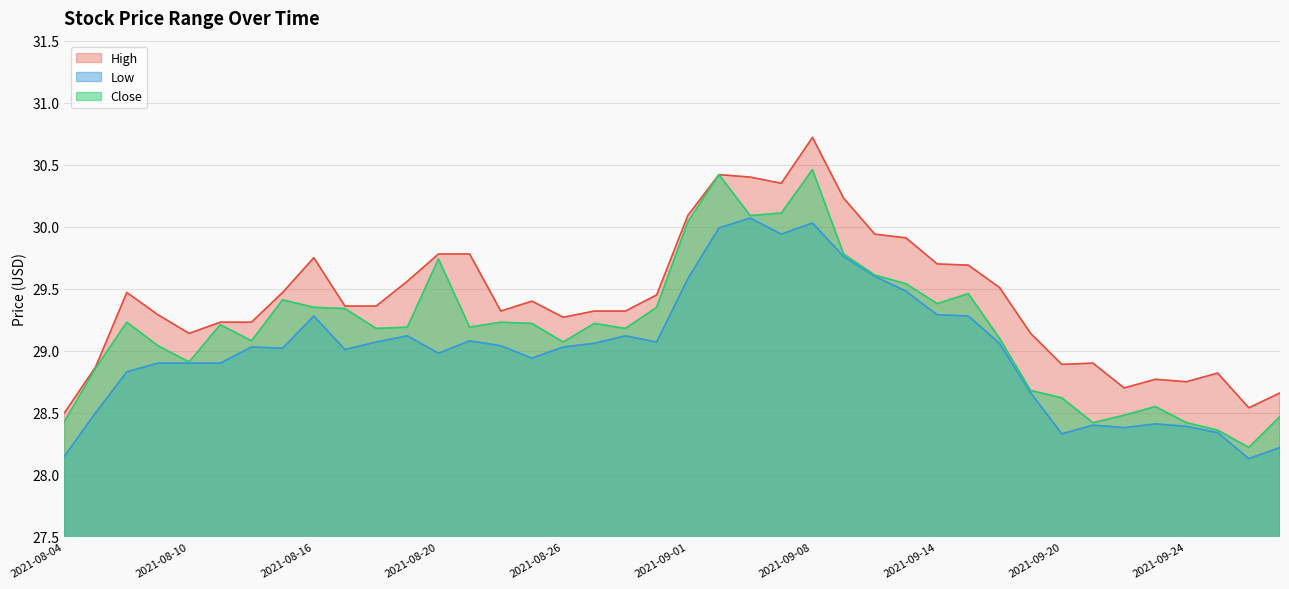

True or false: Low and High intersect in this chart.

False